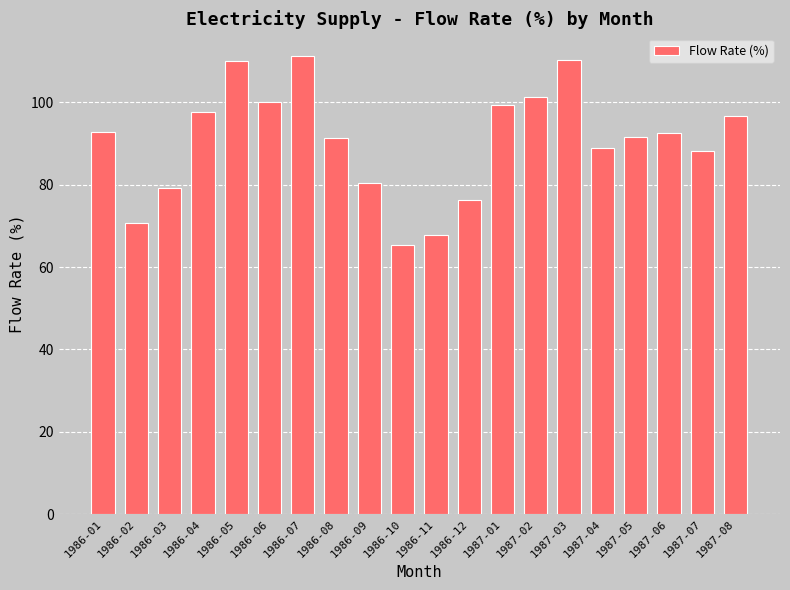

Which category has the lowest value across all series?

1986-10